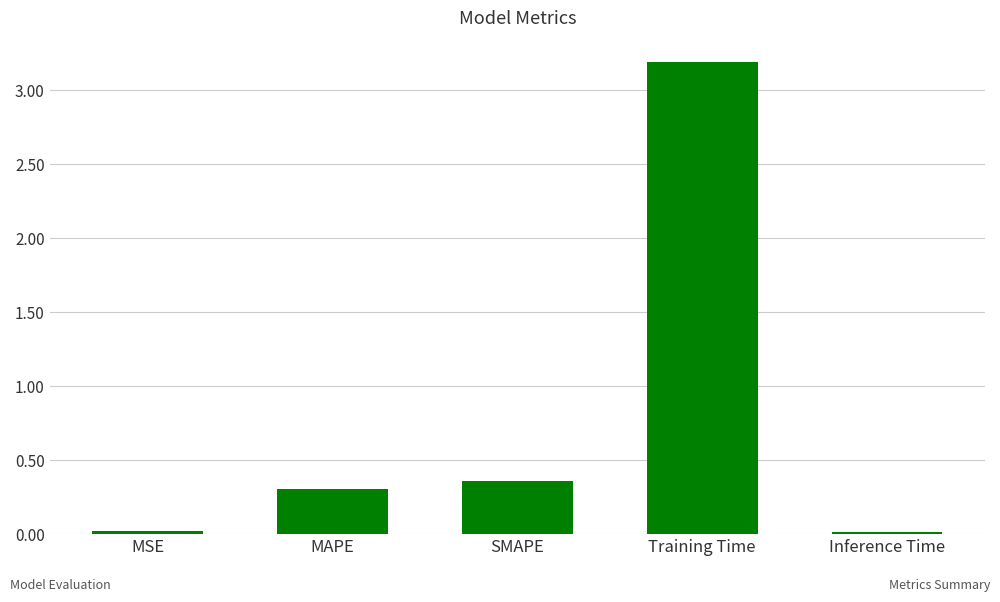

True or false: the data shows 0.3 at MAPE.

True